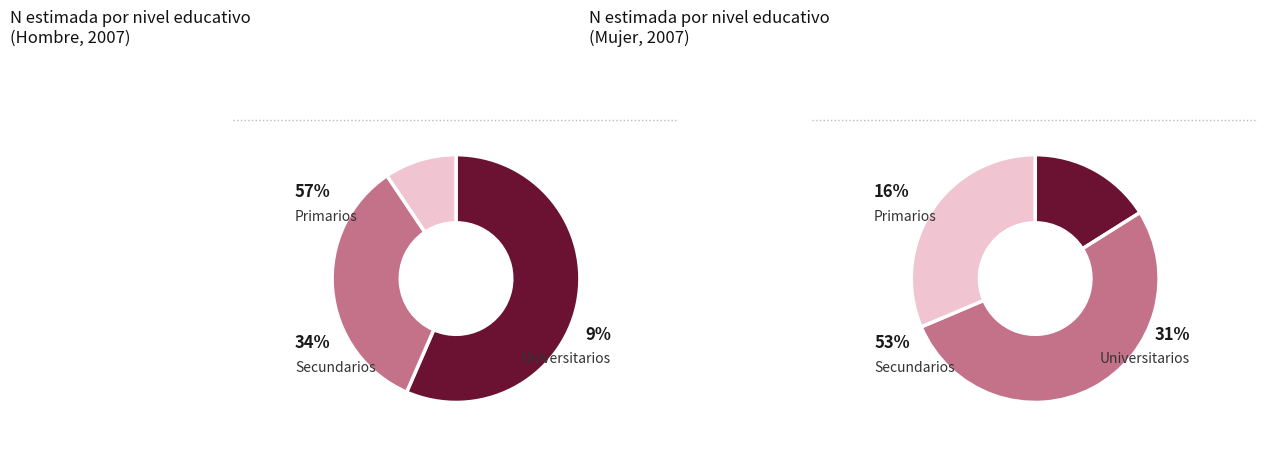

To the nearest percent, what is the average slice percentage?

33%